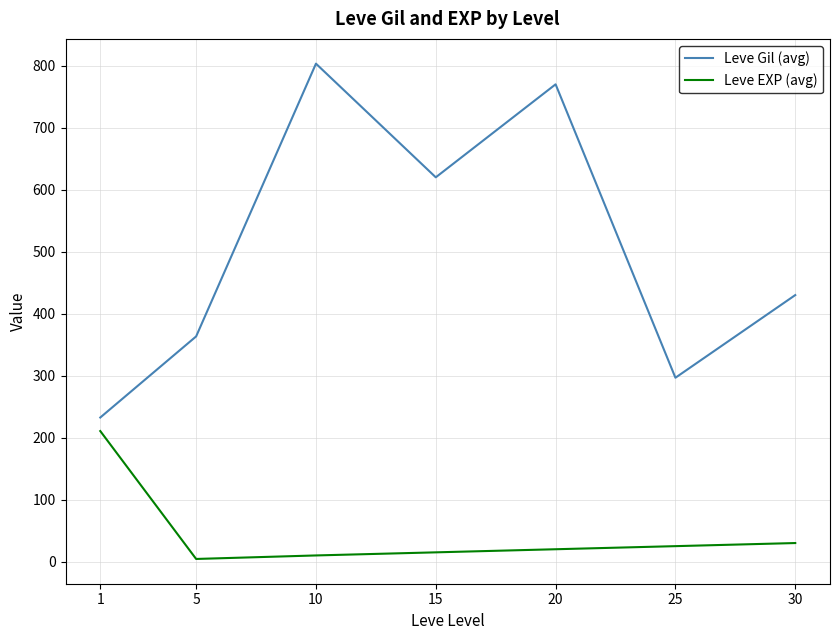

How many values in the Leve EXP (avg) series are below 20?

3